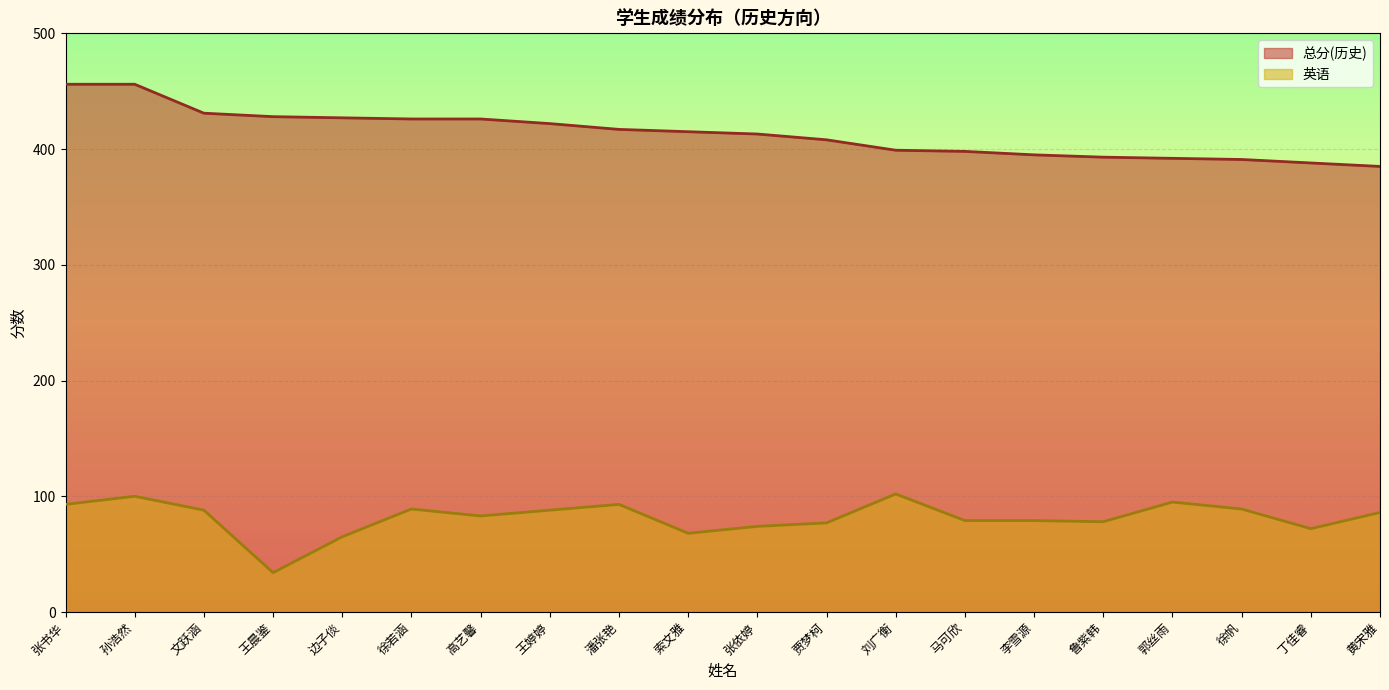

How many interior local valleys does the 英语 series have?

5